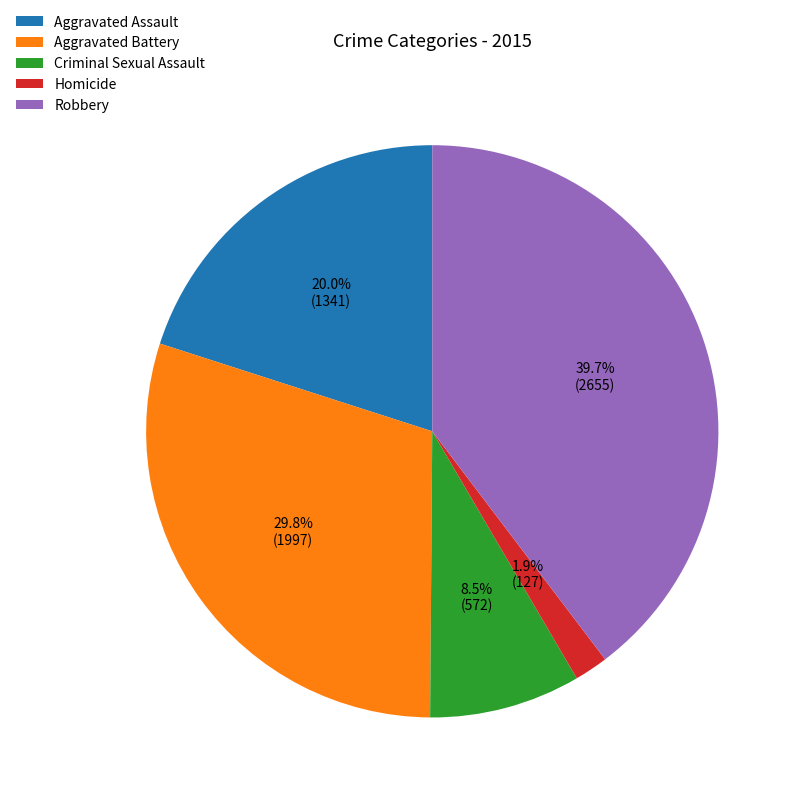

To the nearest percent, what is the average slice percentage?

20%